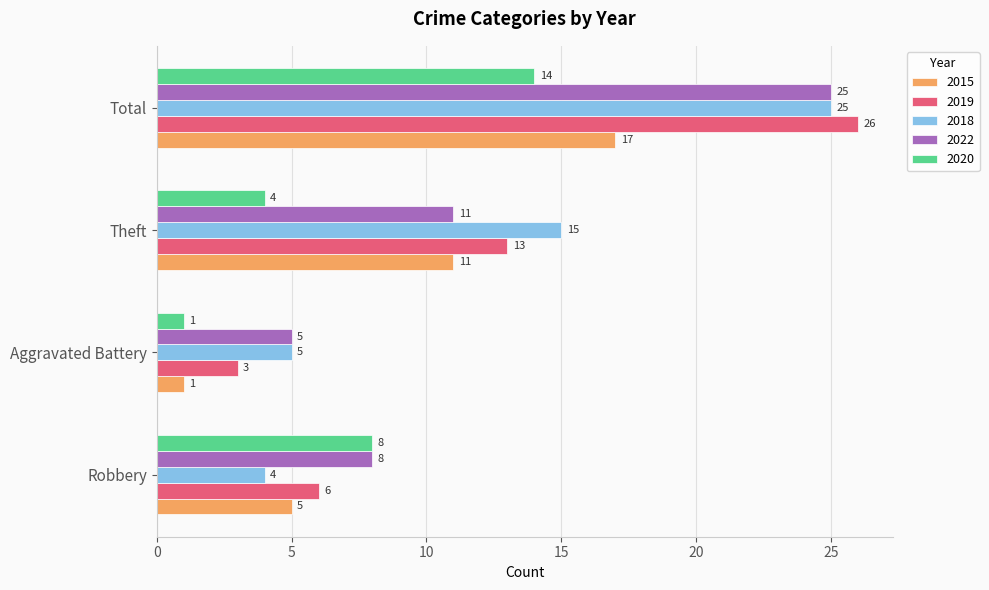

True or false: 2022 has a value of 14 at Total.

False